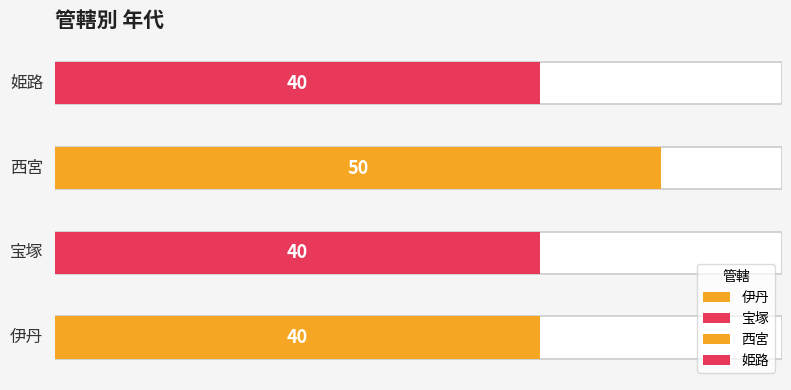

How many bars are there in total?

4